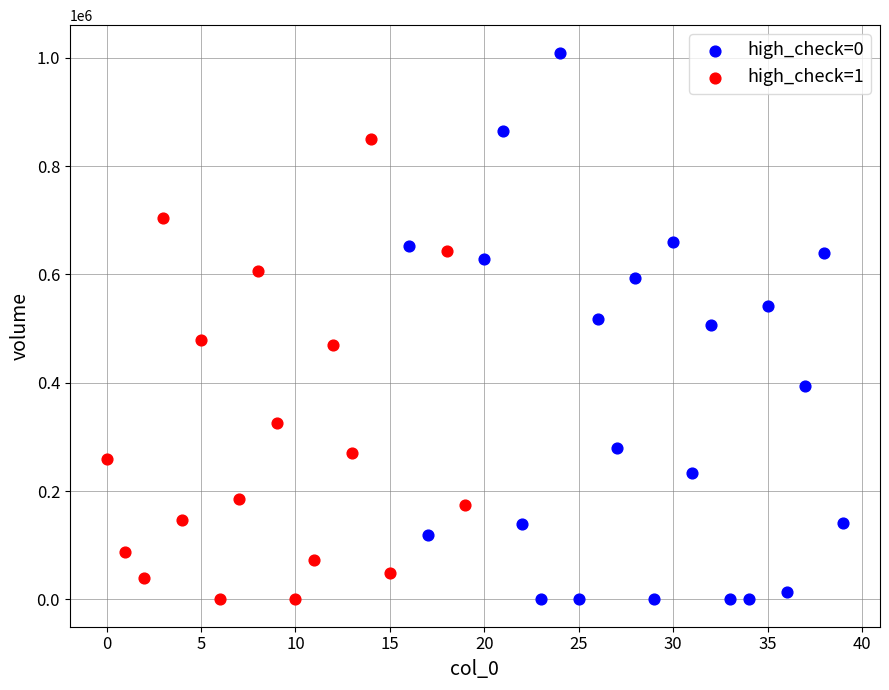

Which series has the largest Y range (max minus min)?

high_check=0